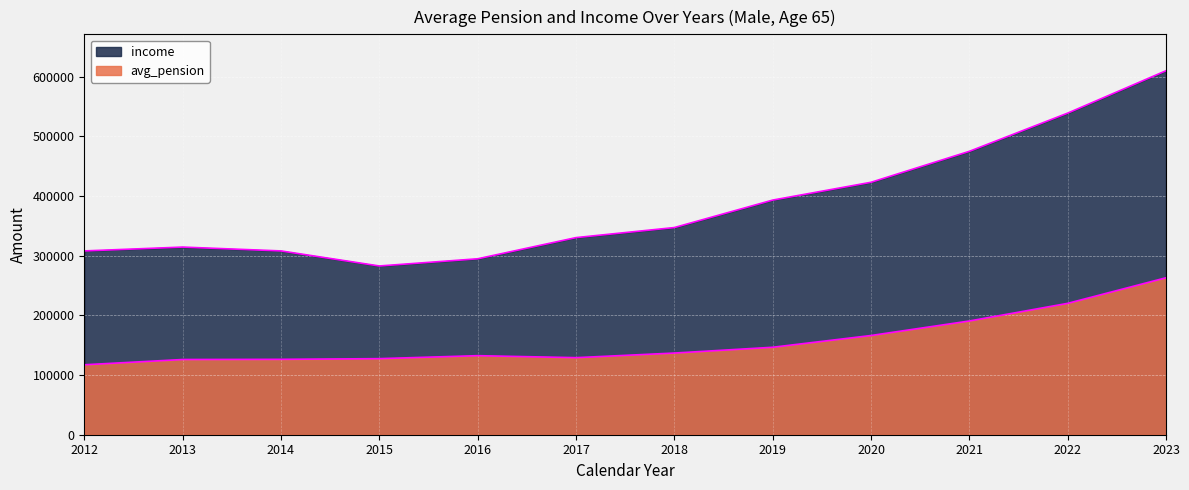

True or false: avg_pension and income cross at least once.

False